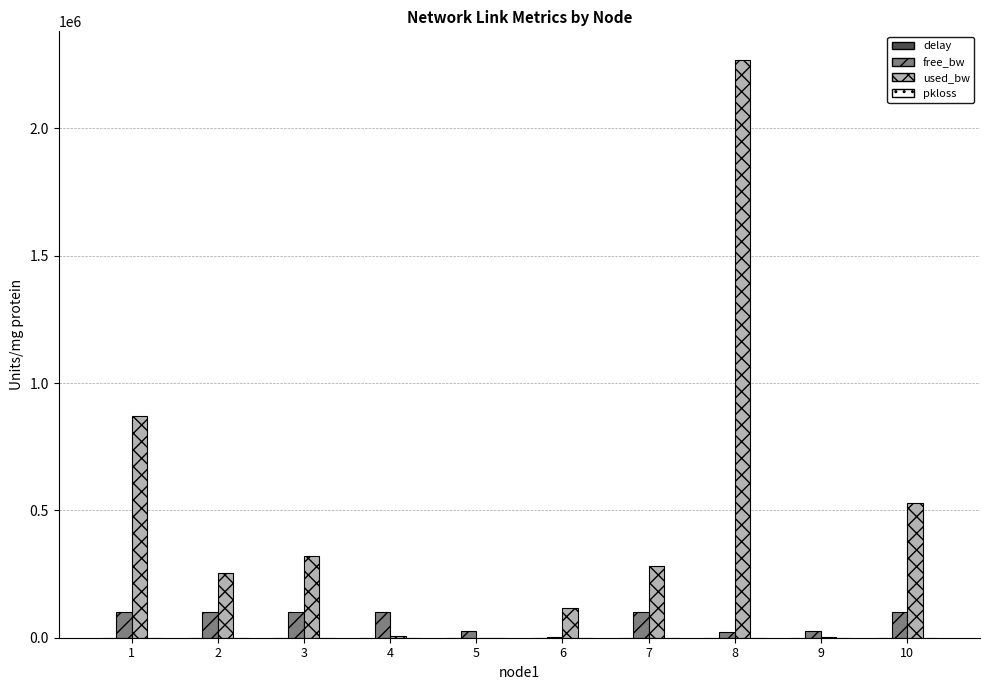

The value of used_bw at 10 is 886039.8. True or false?

False